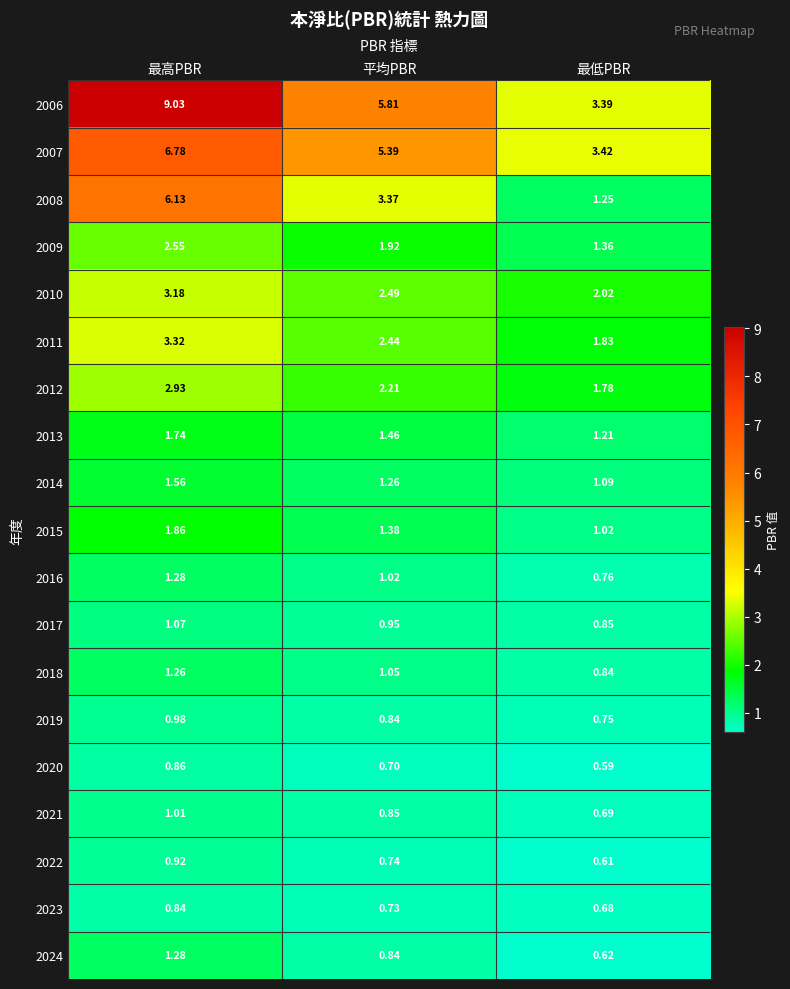

What is the difference between the highest and lowest values at 最高PBR?

8.2